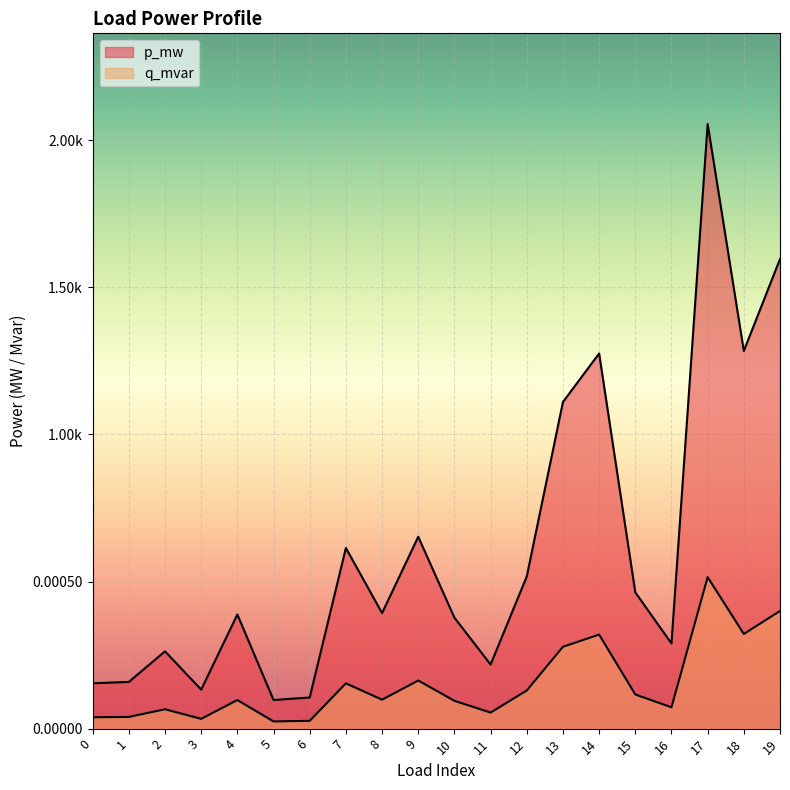

What are all the series names shown in the legend?

p_mw, q_mvar